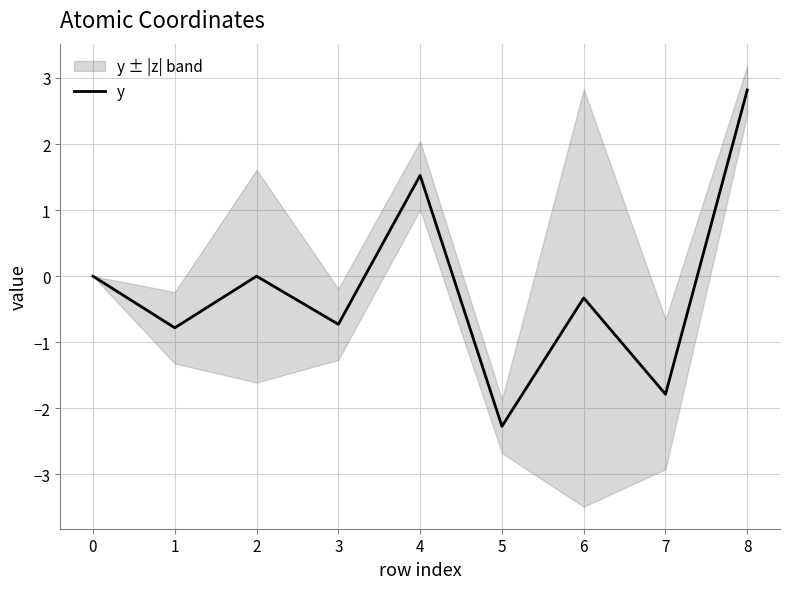

How many data points are less than 0?

5